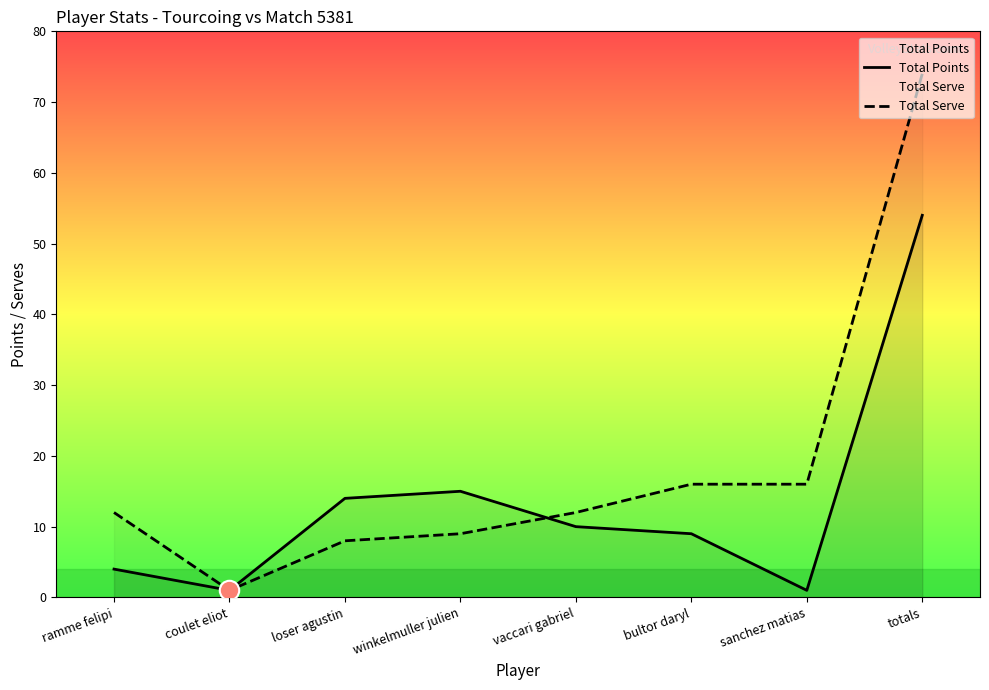

How many intersections are there between Total Points and Total Serve?

1